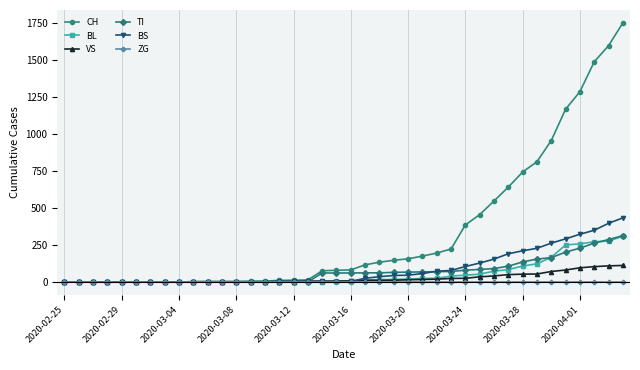

At how many categories does at least one series exceed 618?

9